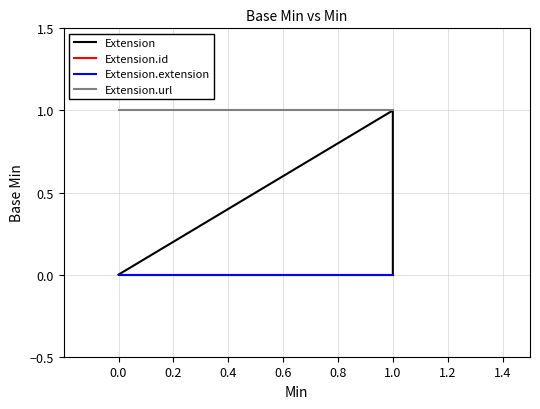

What are all the series names shown in the legend?

Extension, Extension.id, Extension.extension, Extension.url